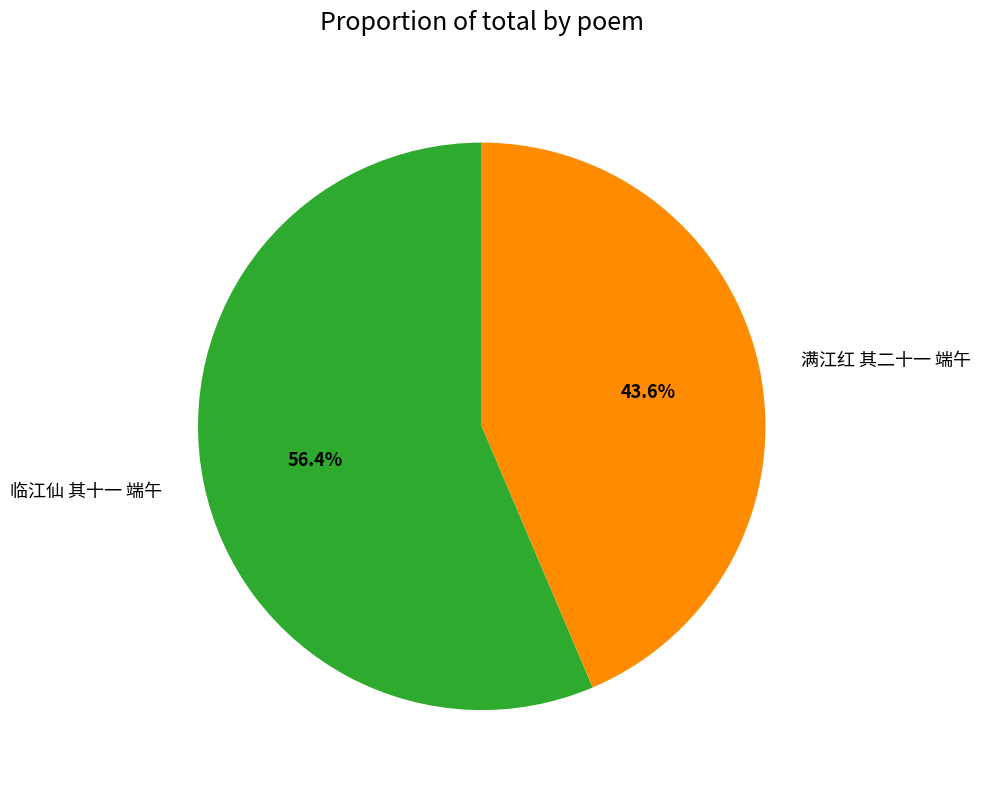

Does 临江仙 其十一 端午 represent more than half of the total?

Yes